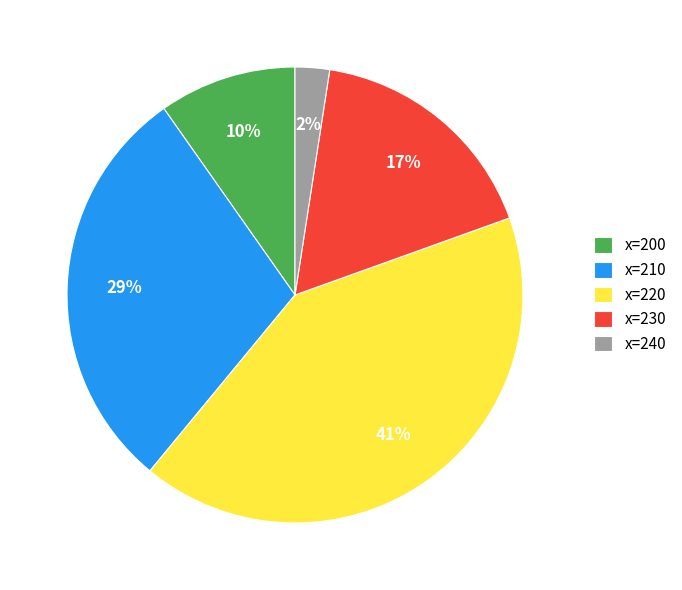

Count the number of slices in the pie.

5